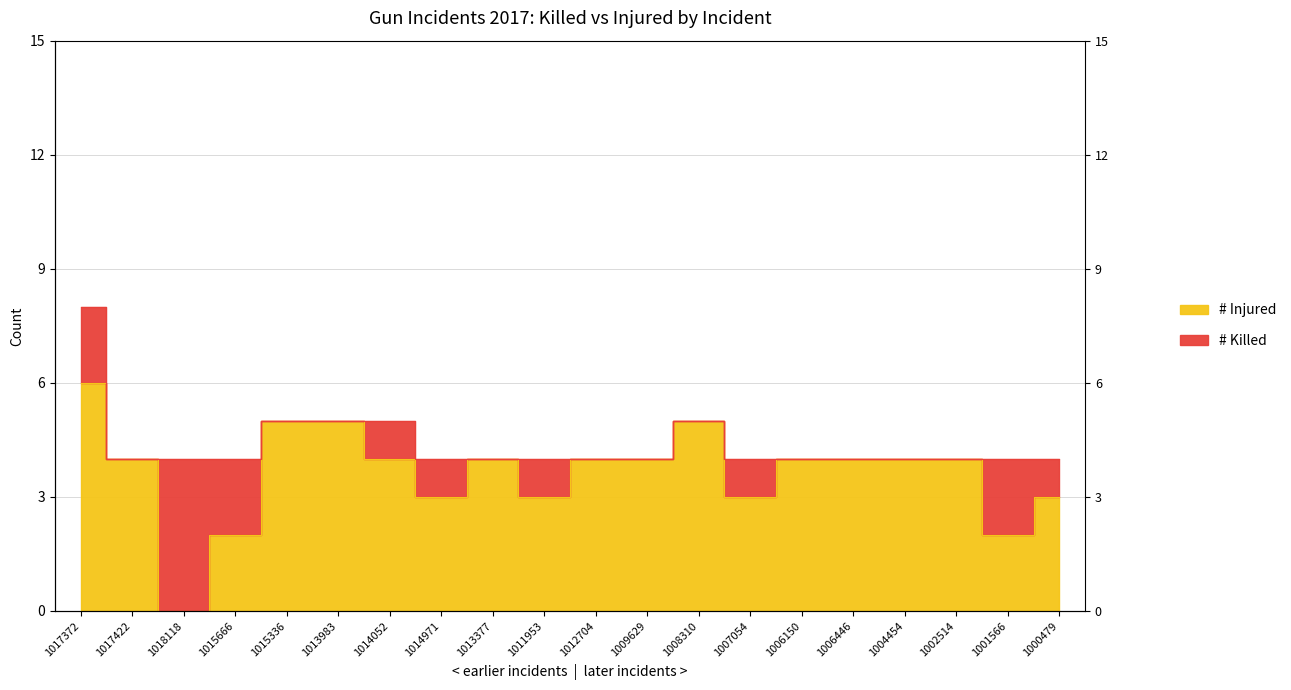

What is the maximum value shown in the chart?

6